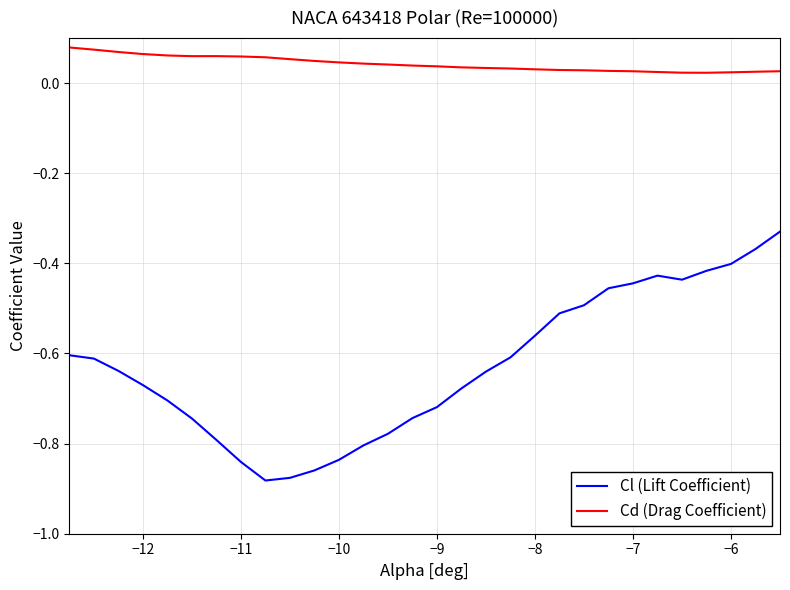

How many categories are shown in the chart?

30